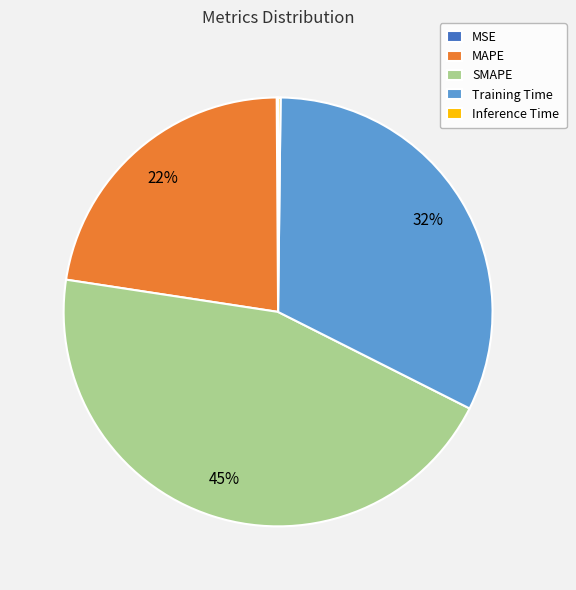

True or false: MAPE accounts for 22% of the total.

True